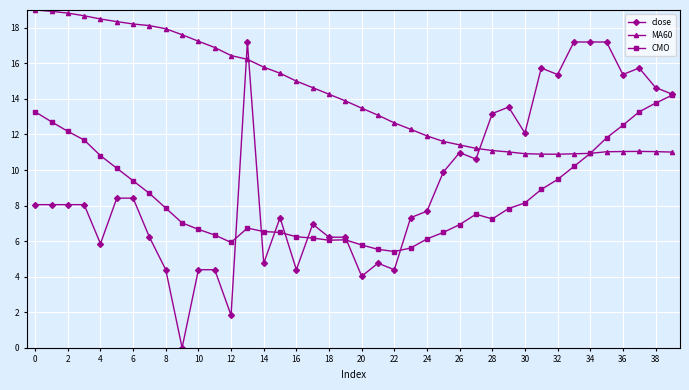

Which series has the largest total across all categories?

MA60